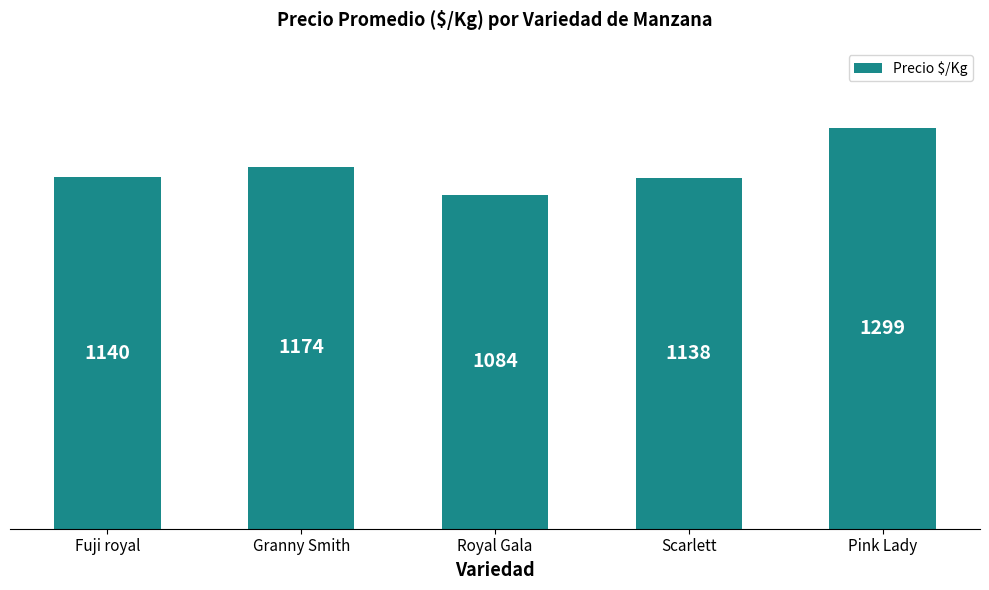

Is it true that the value at Scarlett is 1754?

False